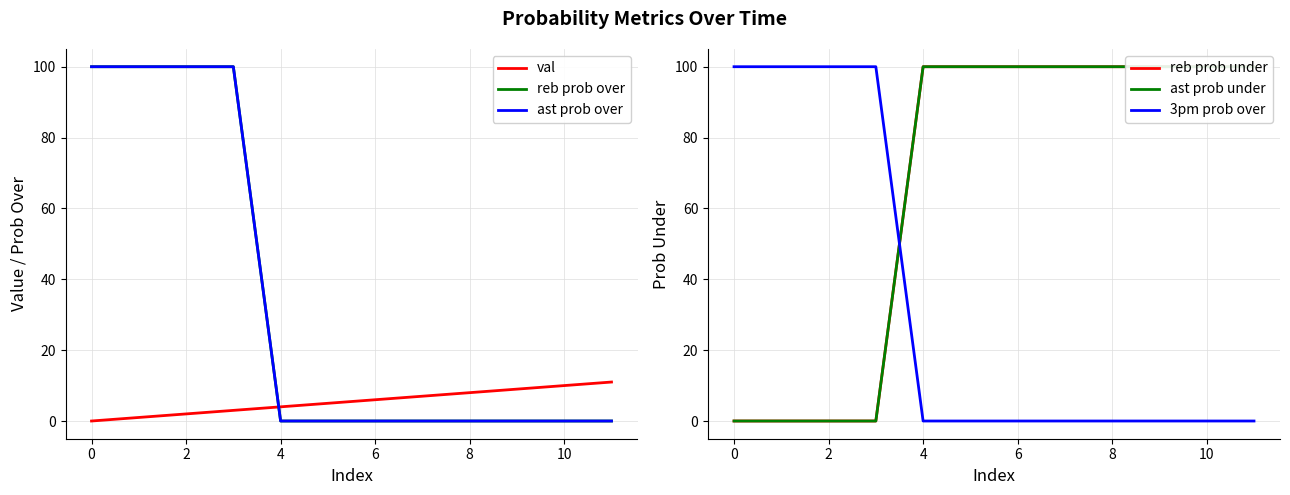

True or false: 3pm prob over has more than 0 interior local peaks.

False